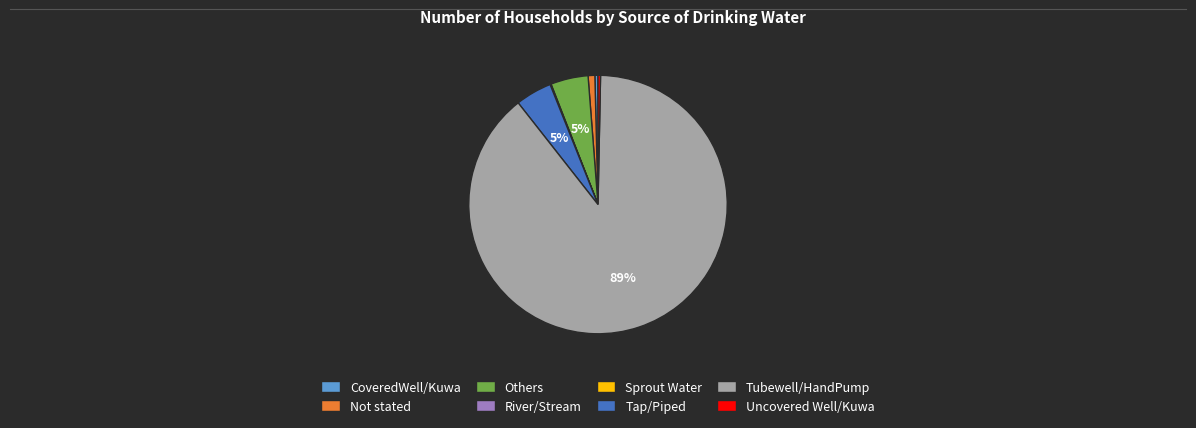

Is it true that Others is 5% of the pie?

True